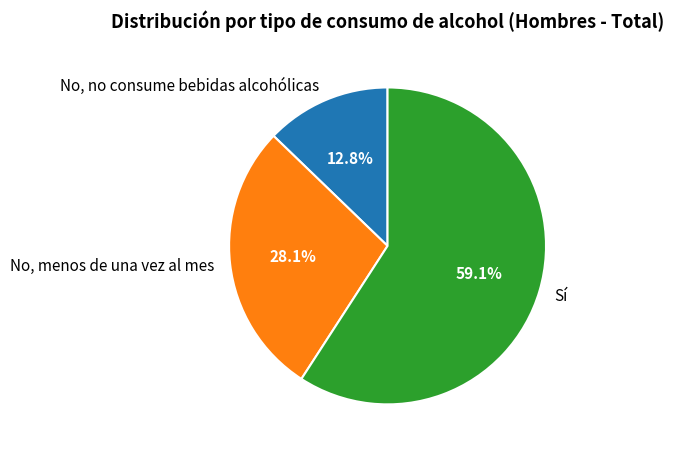

To the nearest percent, what is the difference between the largest and smallest slice percentages?

46%